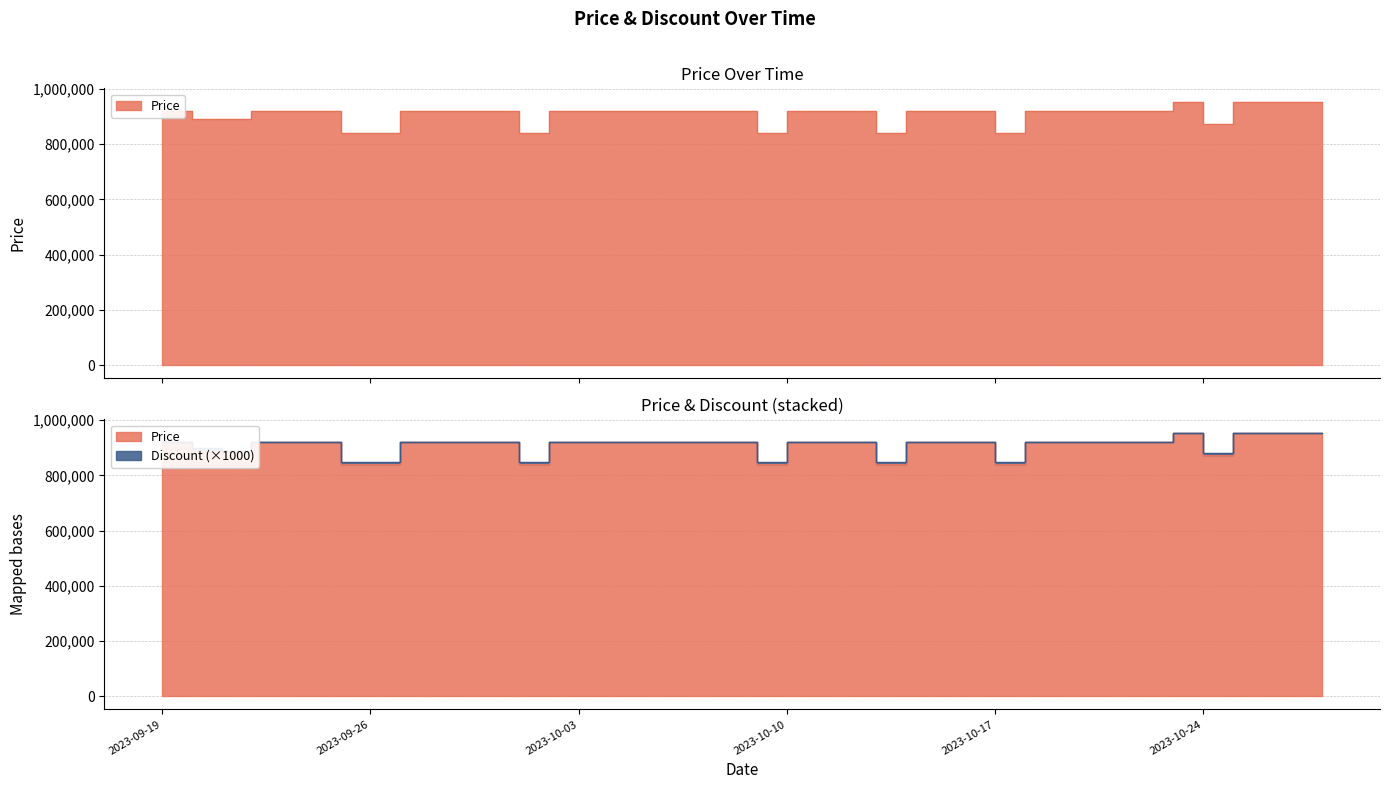

What is the minimum value shown in the chart?

839900